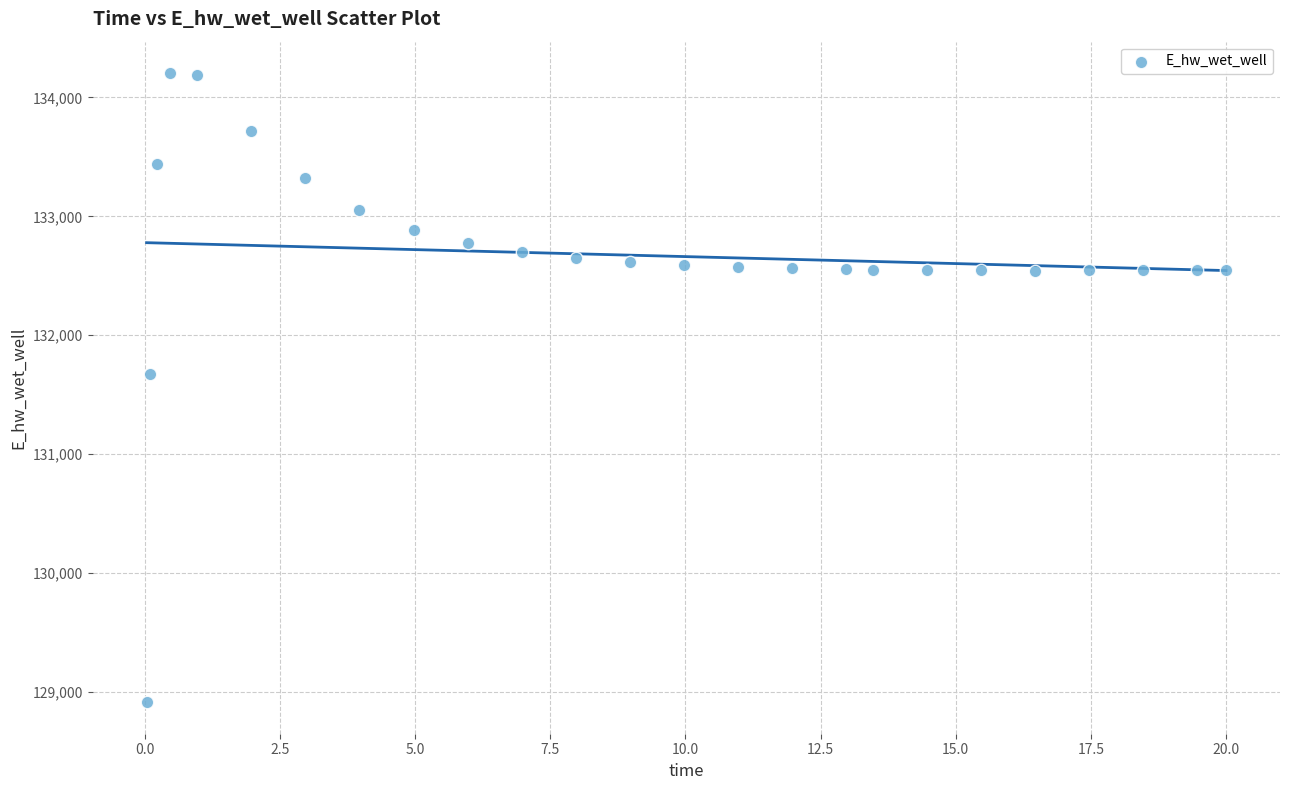

What is the range of X values (max minus min)?

20.0